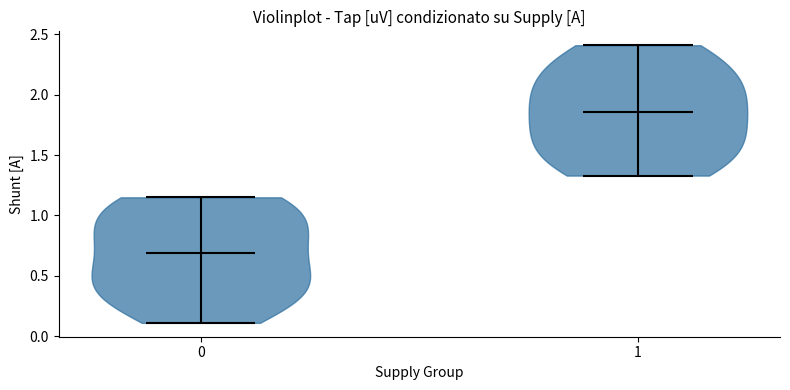

What is the highest point the violin at x = 0 reaches on the y-axis? The values are not printed on the chart, so give them approximately, as read against the axis.

1.15